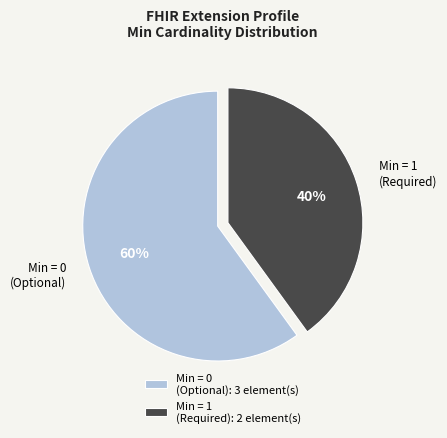

How many slices are in this pie chart?

2